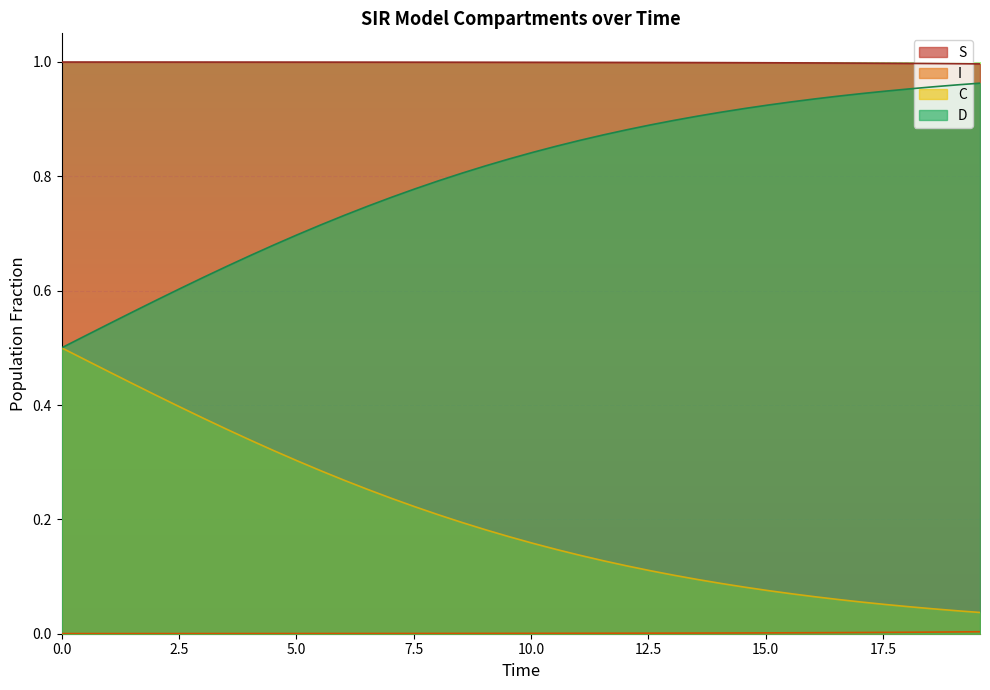

True or false: I and S intersect in this chart.

False